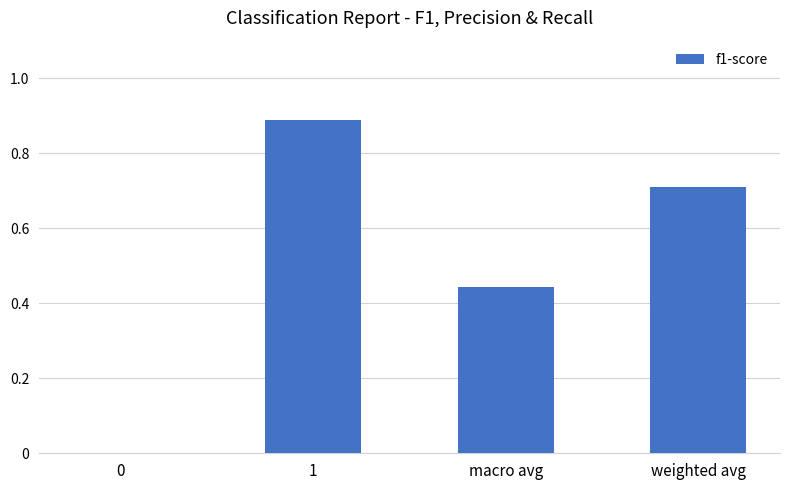

Is it true that the value at 0 is 0.3?

False